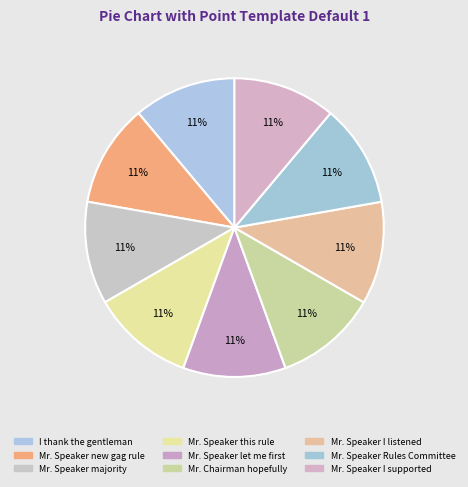

Approximately how many times larger is the value at Mr. Speaker this rule compared to Mr. Speaker I supported?

1.0